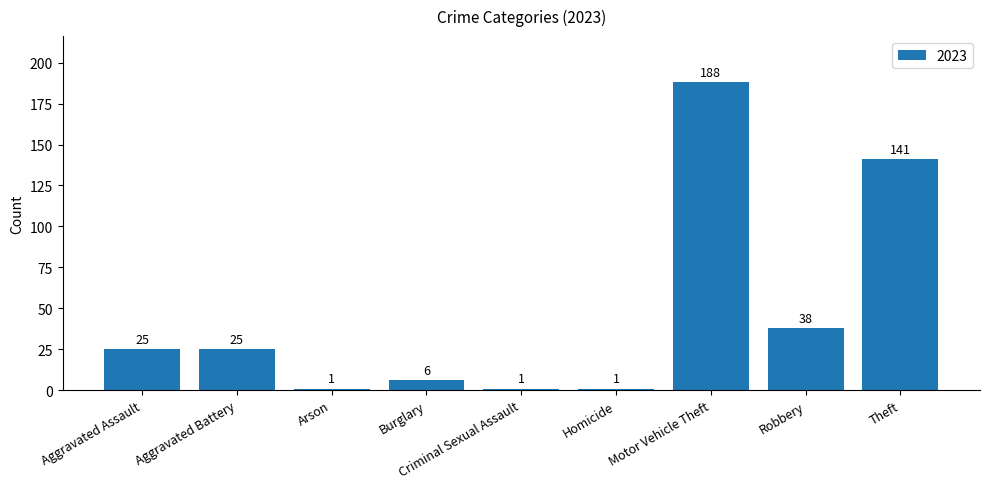

What is the greatest value displayed?

188